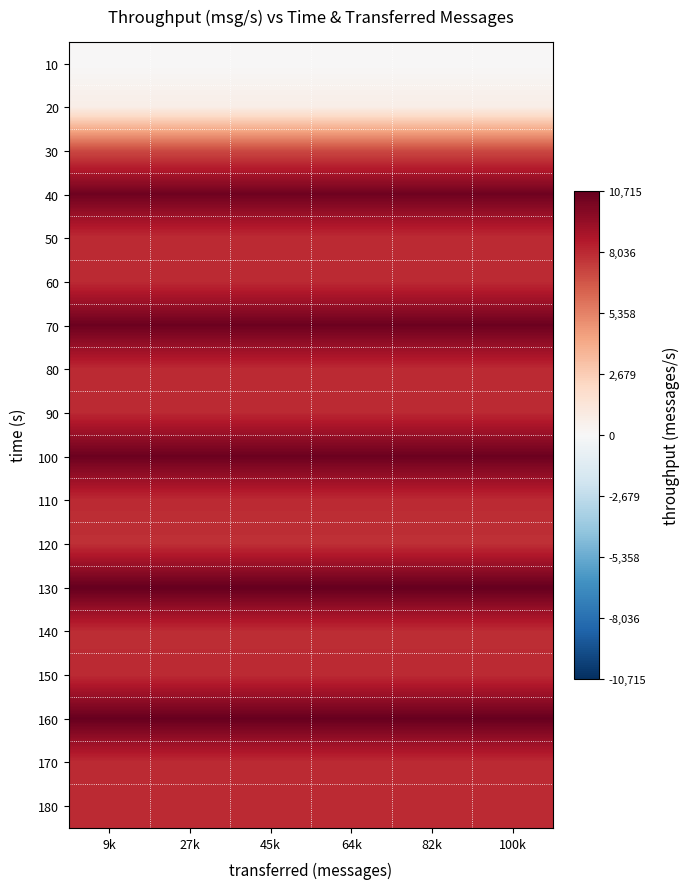

How many categories are shown in the chart?

6